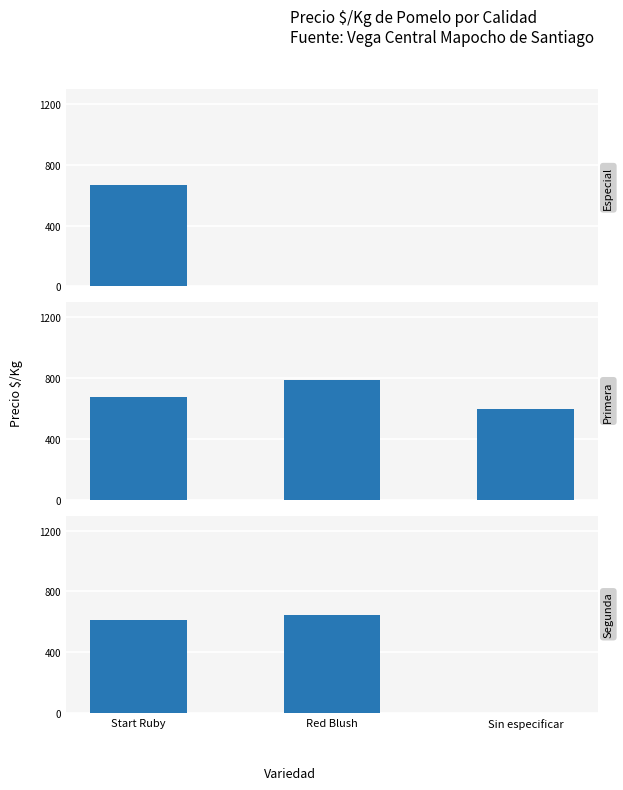

Which series has the widest spread of values?

Especial